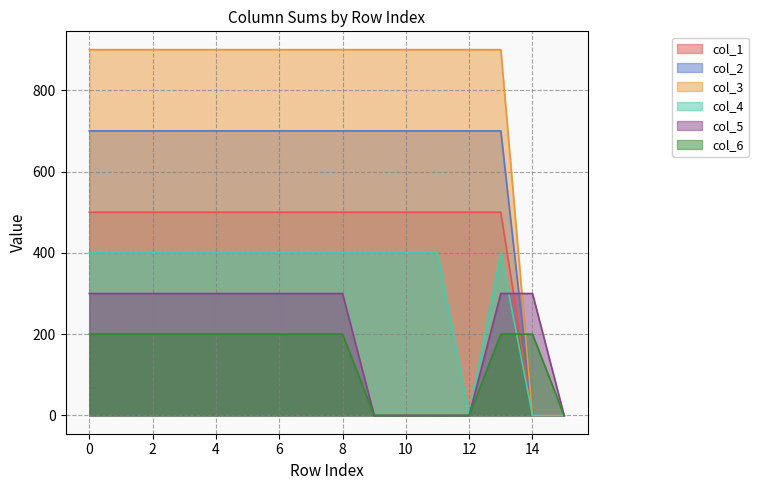

What are all the series names shown in the legend?

col_1, col_2, col_3, col_4, col_5, col_6